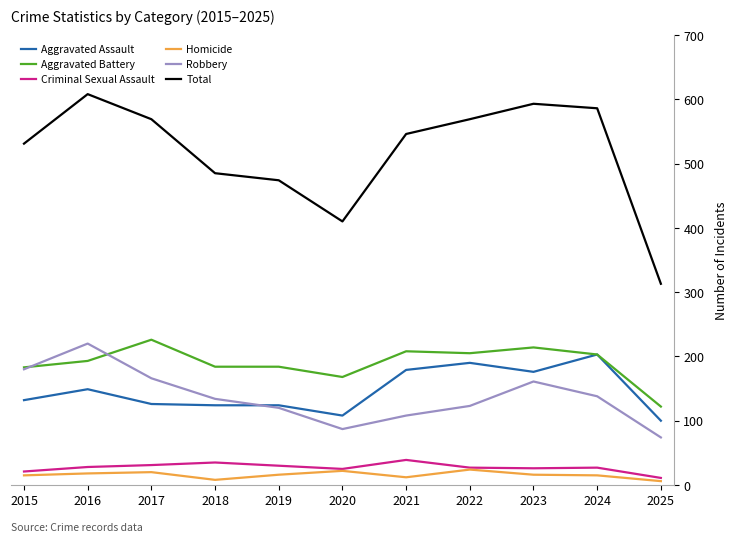

What is the difference between the maximum and minimum values in the Homicide series?

18